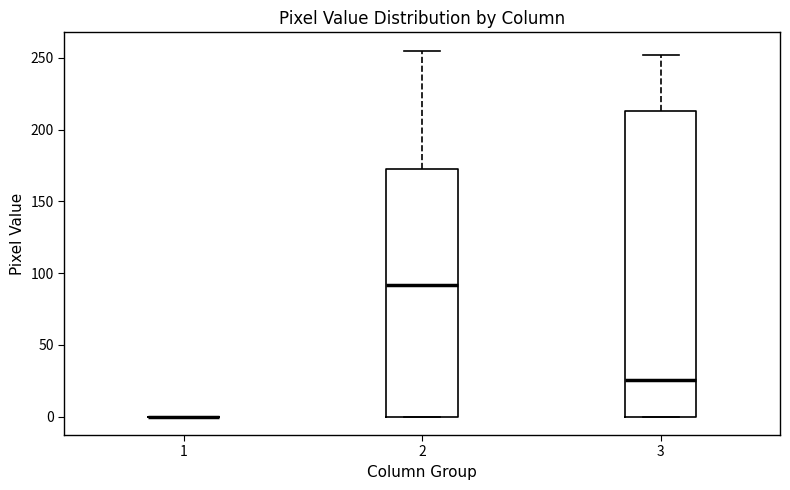

Reading left to right, read every box against the y-axis: the position of its median line, the range the box covers, and the ends of its whiskers. The values are not printed on the chart, so give them approximately, as read against the axis.

1: box collapsed to a line at 0, whiskers 0 to 0
2: median 90, box 0 to 170, whiskers 0 to 255
3: median 25, box 0 to 215, whiskers 0 to 250